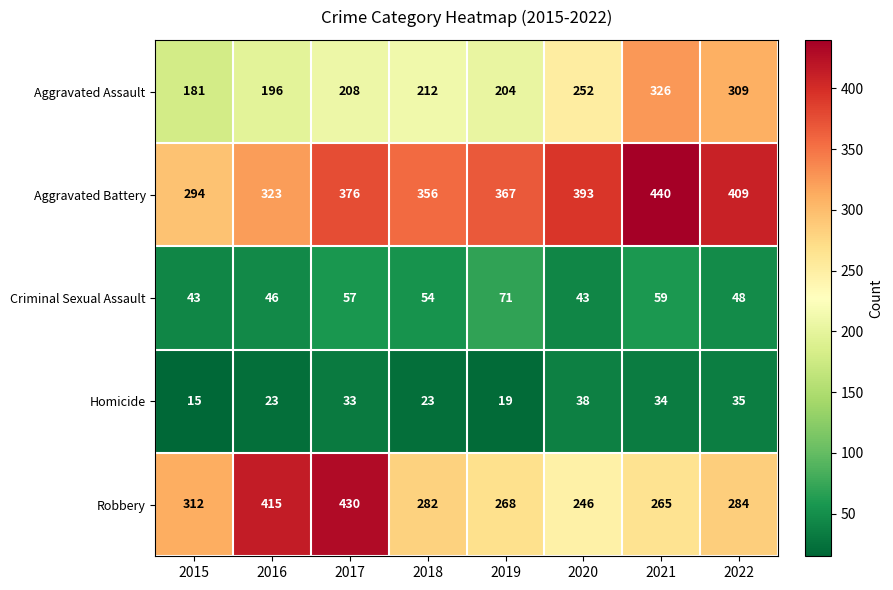

The Aggravated Assault series shows 181 at 2015. True or false?

True